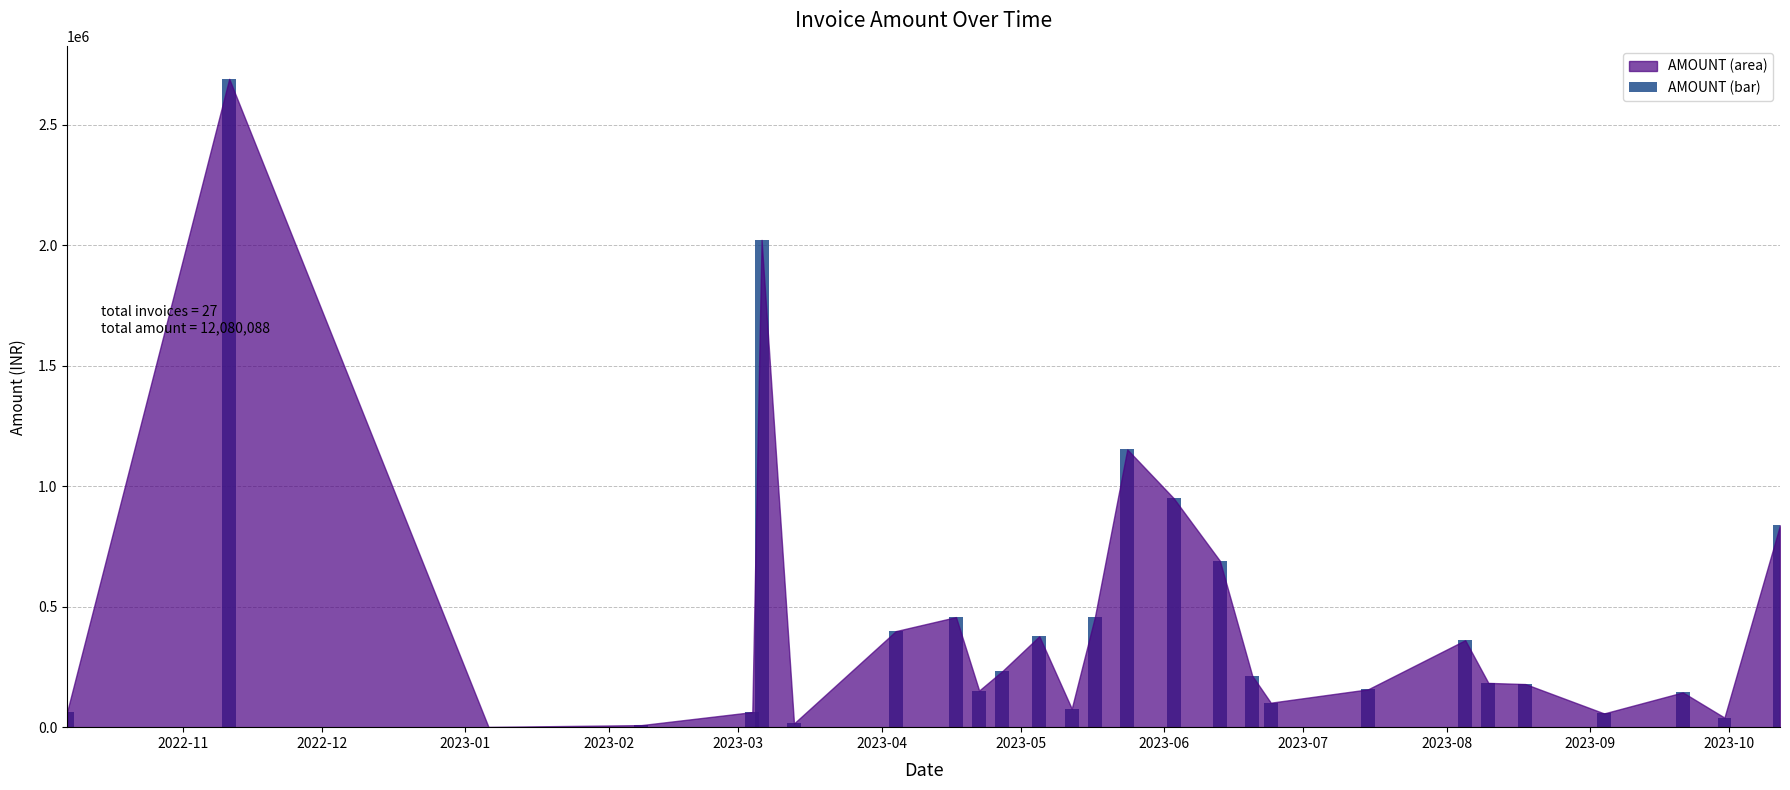

What is the maximum value shown in the chart?

2689515.0